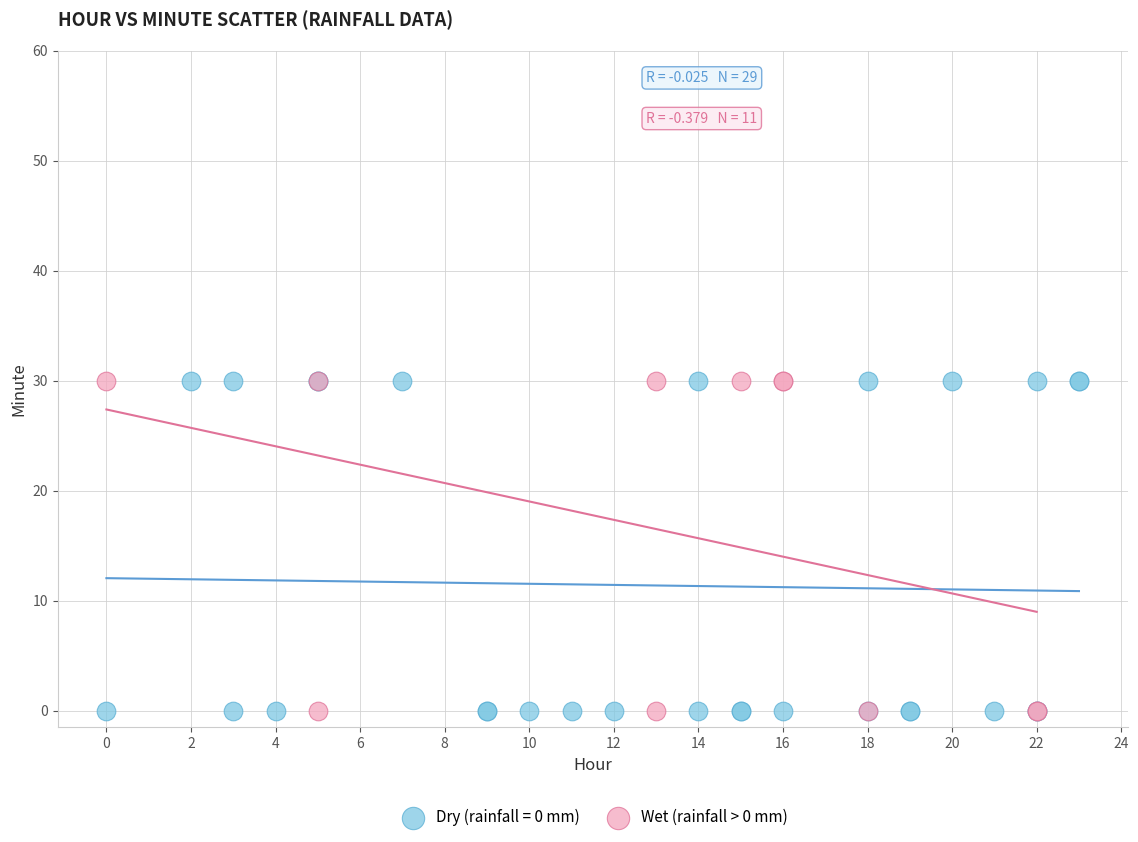

Which series has the largest Y range (max minus min)?

Dry (rainfall = 0 mm)